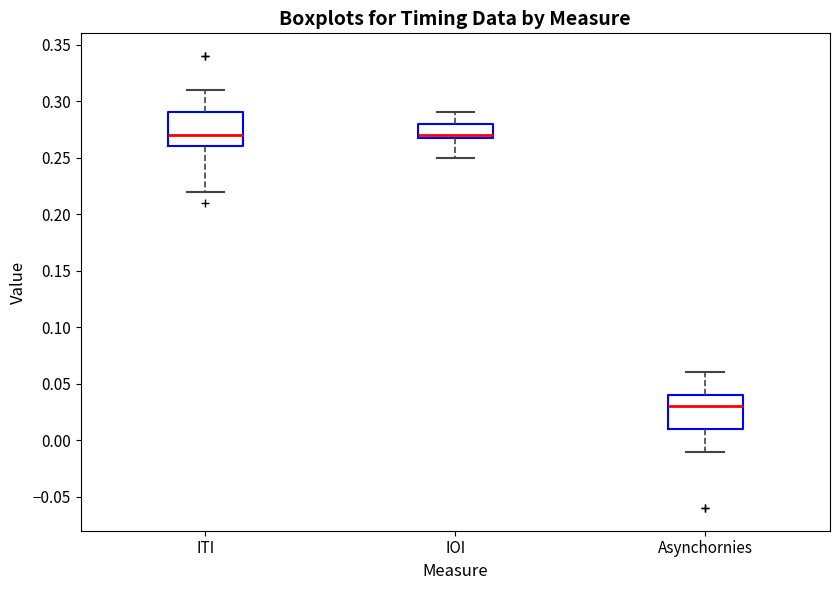

Where is the upper edge of the box for ITI on the y-axis? The values are not printed on the chart, so give them approximately, as read against the axis.

0.29